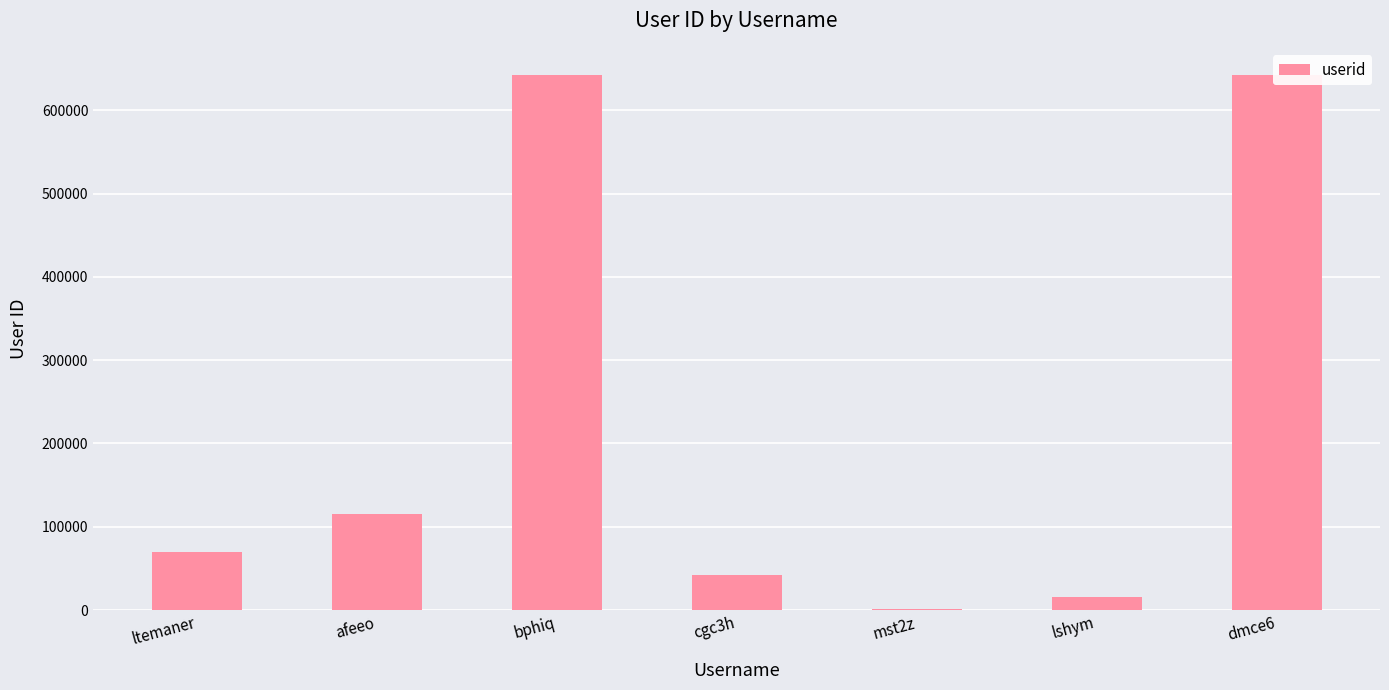

What is the minimum value shown in the chart?

1431